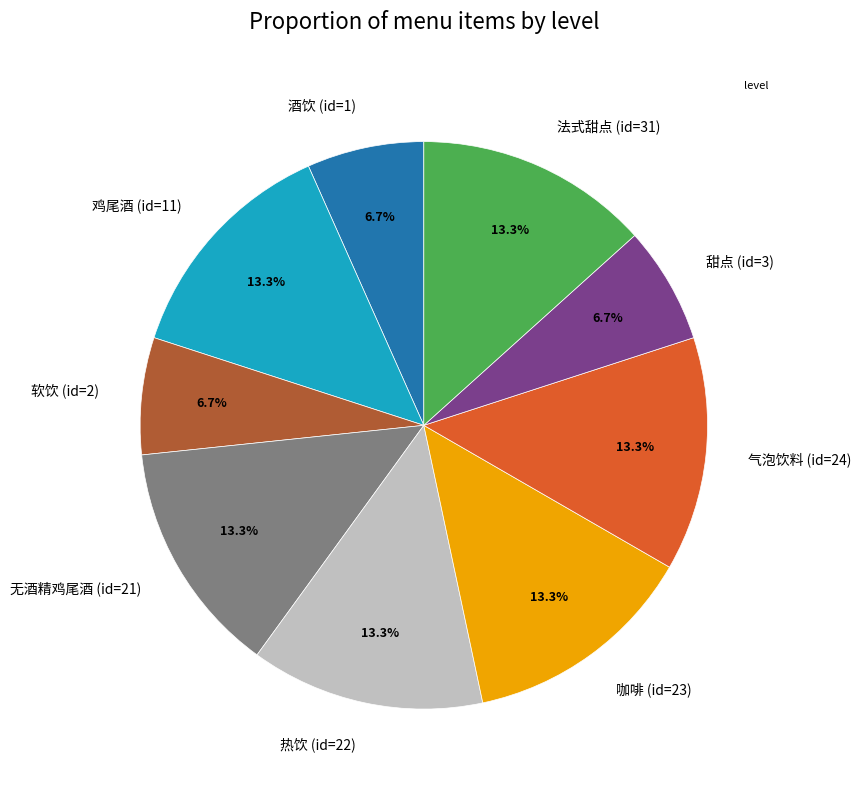

To the nearest percent, what portion does 软饮 (id=2) represent?

7%